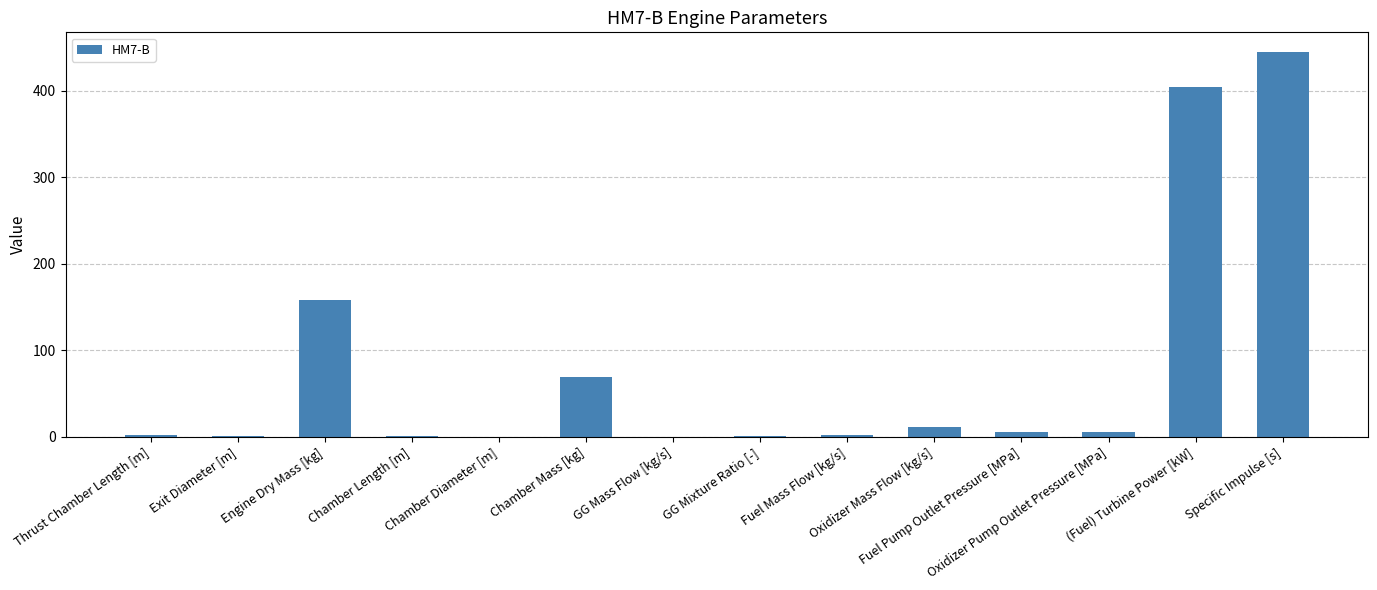

The value at Chamber Mass [kg] is 28.5. True or false?

False